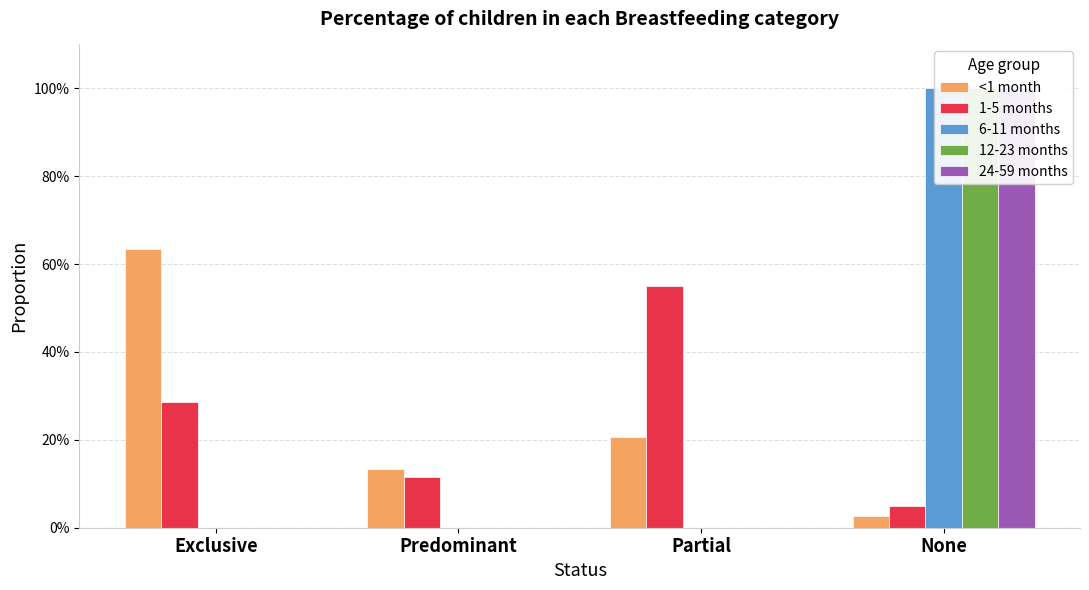

Is the value of 6-11 months at Predominant greater than the value of 12-23 months at Exclusive?

No